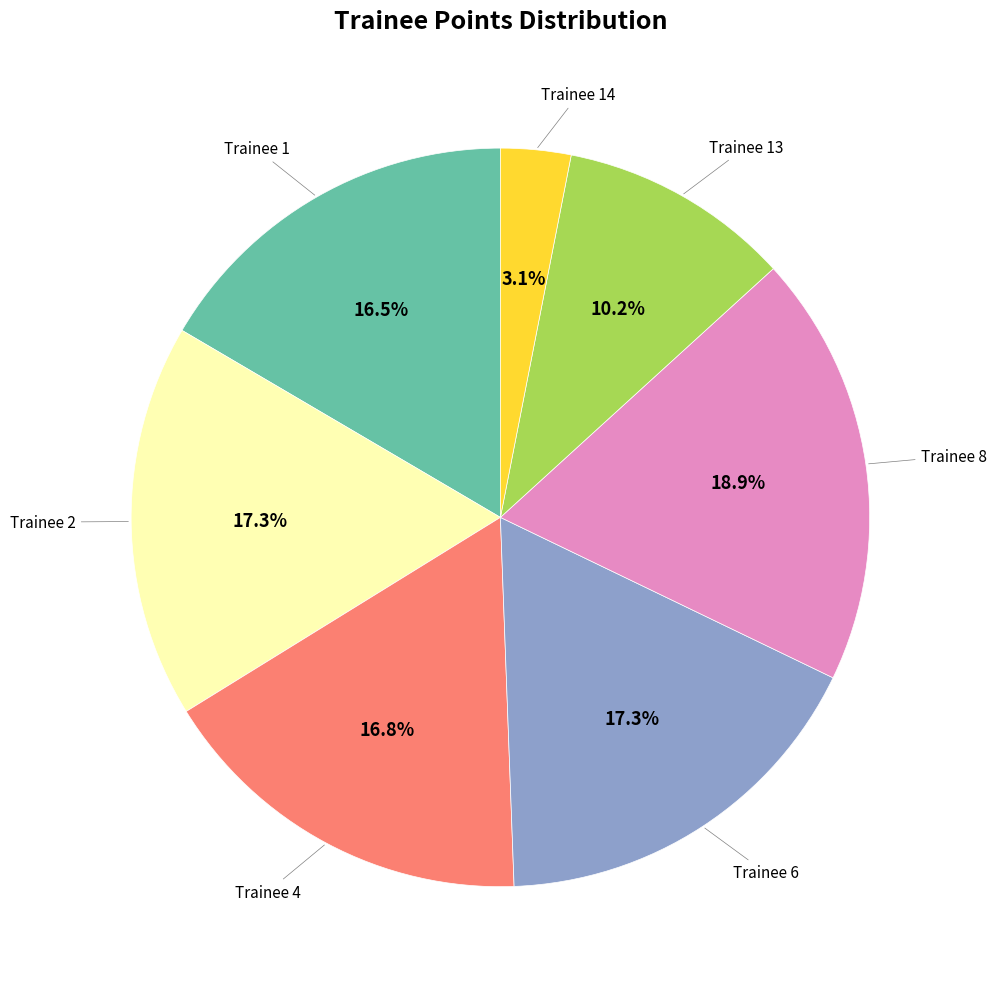

Does any single category account for the majority?

No